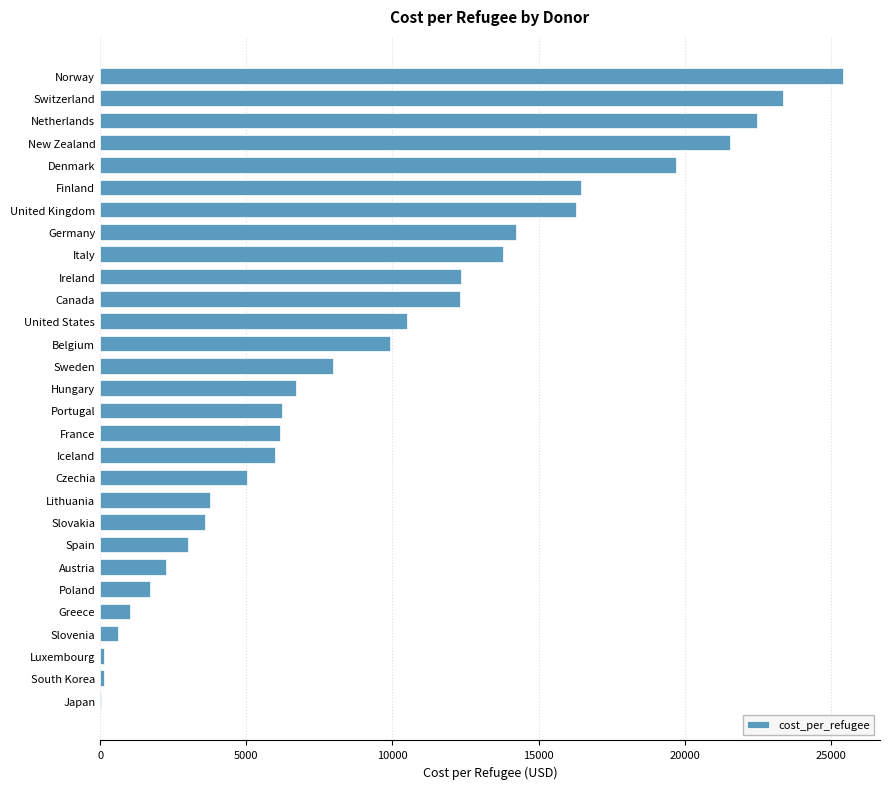

What is the ratio of the value at Poland to the value at France?

0.3